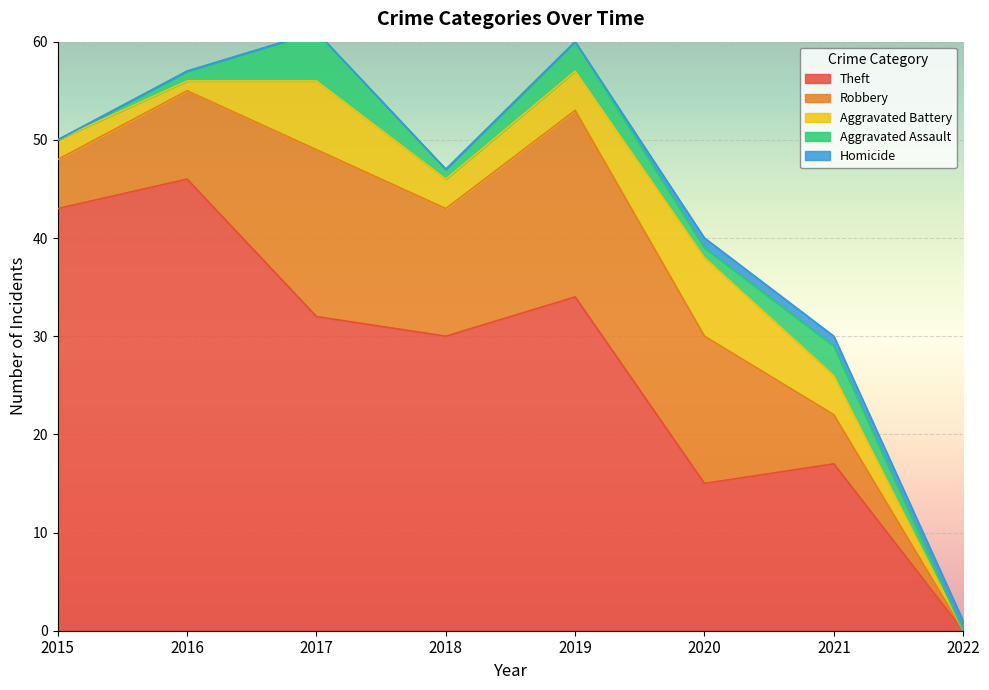

What is the total value across all series at 2022?

1